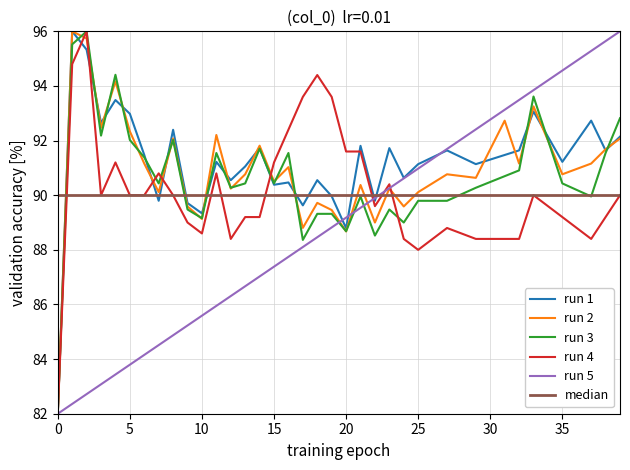

True or false: run 3 and run 4 intersect in this chart.

True